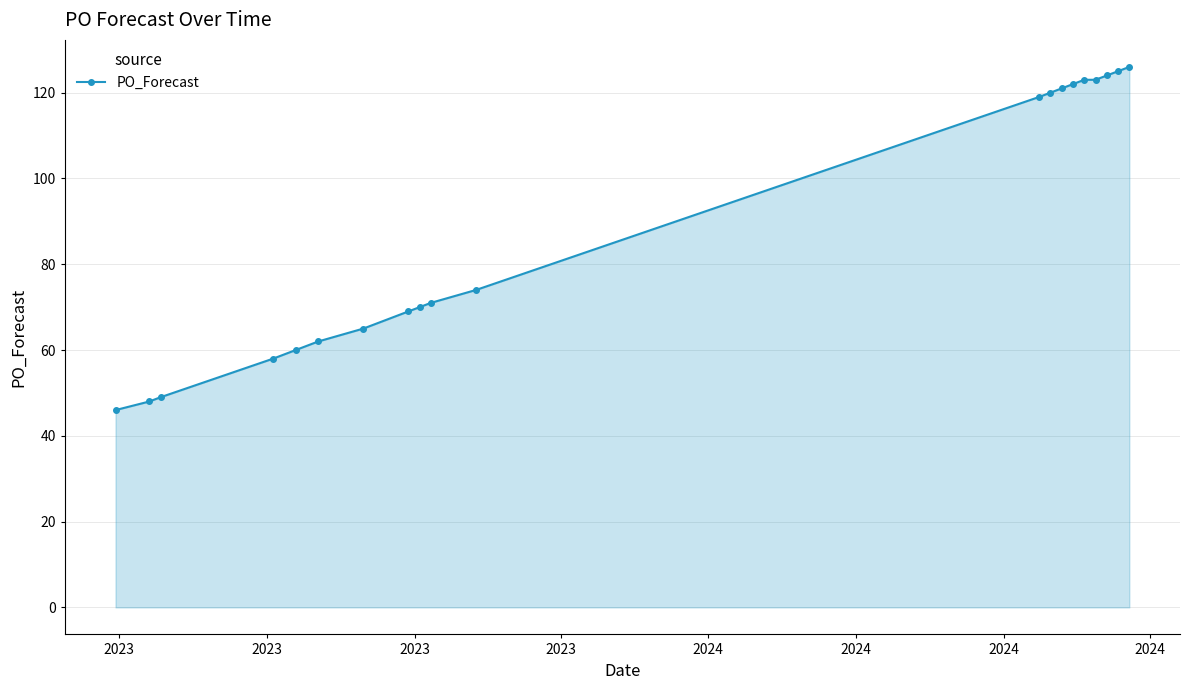

What is the smallest value displayed?

46